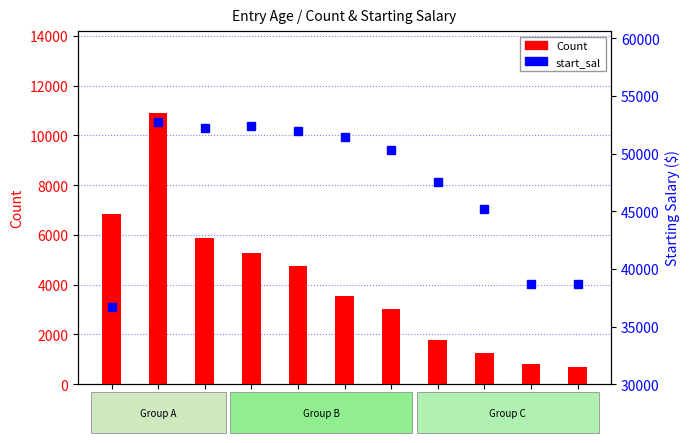

At which label does start_sal first exceed 50351?

25